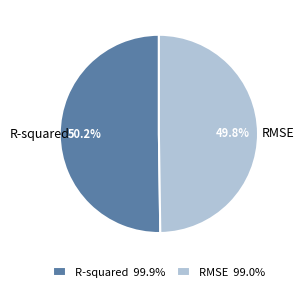

Is there any slice that represents more than half of the pie?

Yes